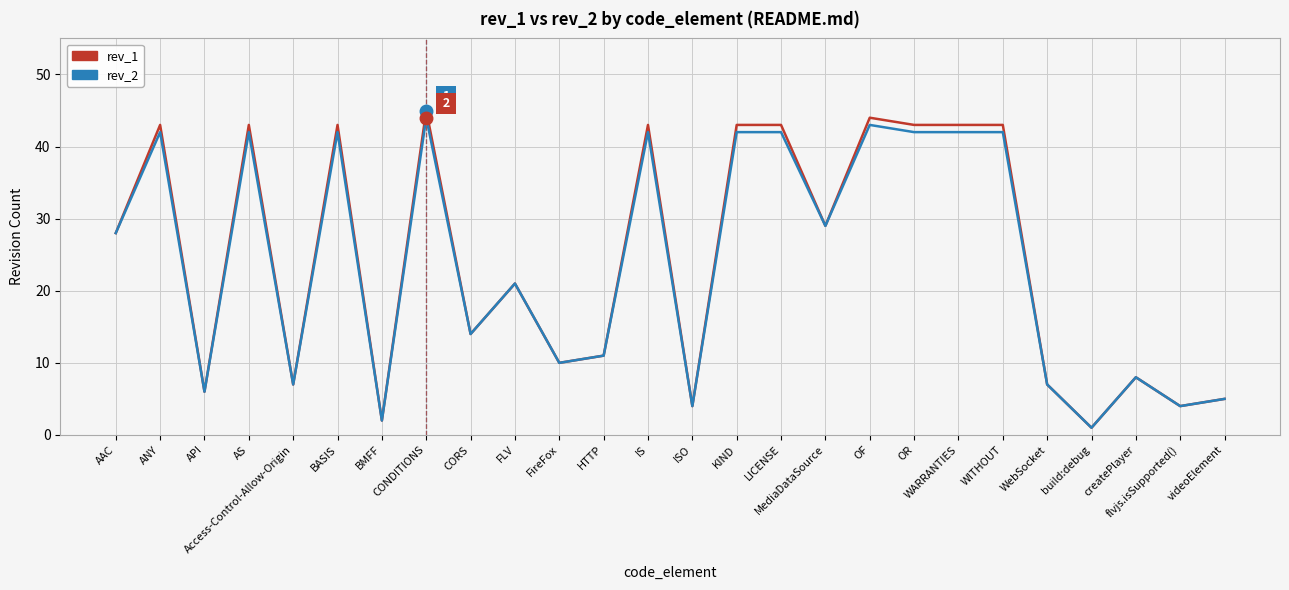

Which category has the highest value across all series?

CONDITIONS